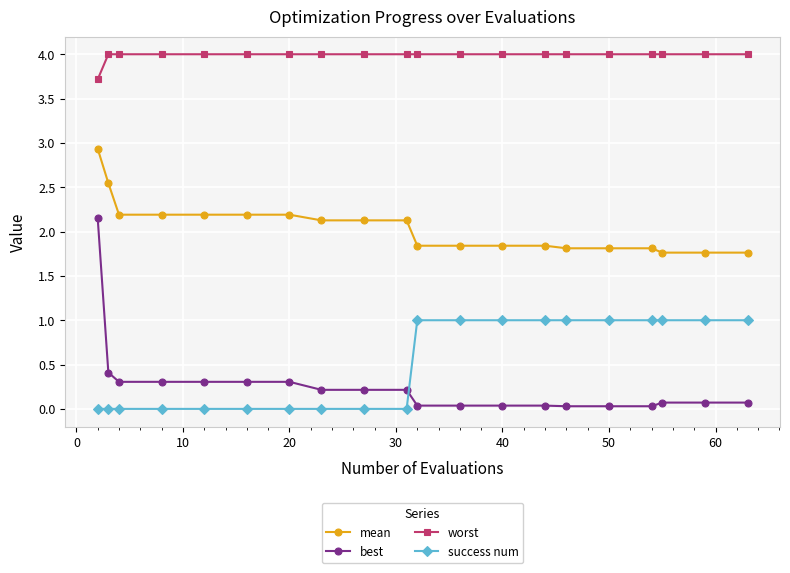

Which series has the largest total across all categories?

worst